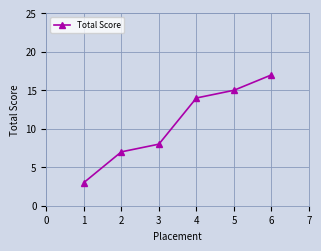

What is the sum of all values?

64